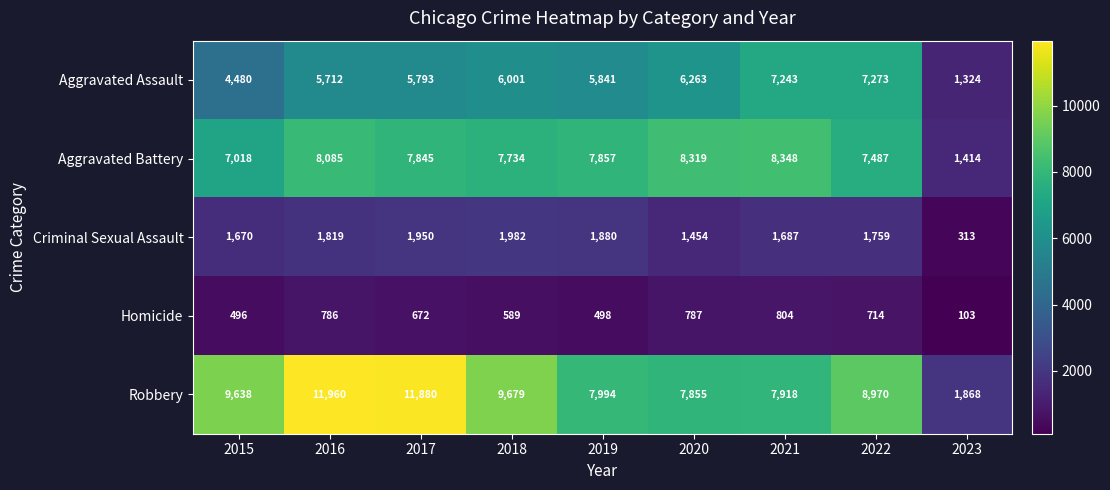

Where does the Robbery series first go above 8970?

2015